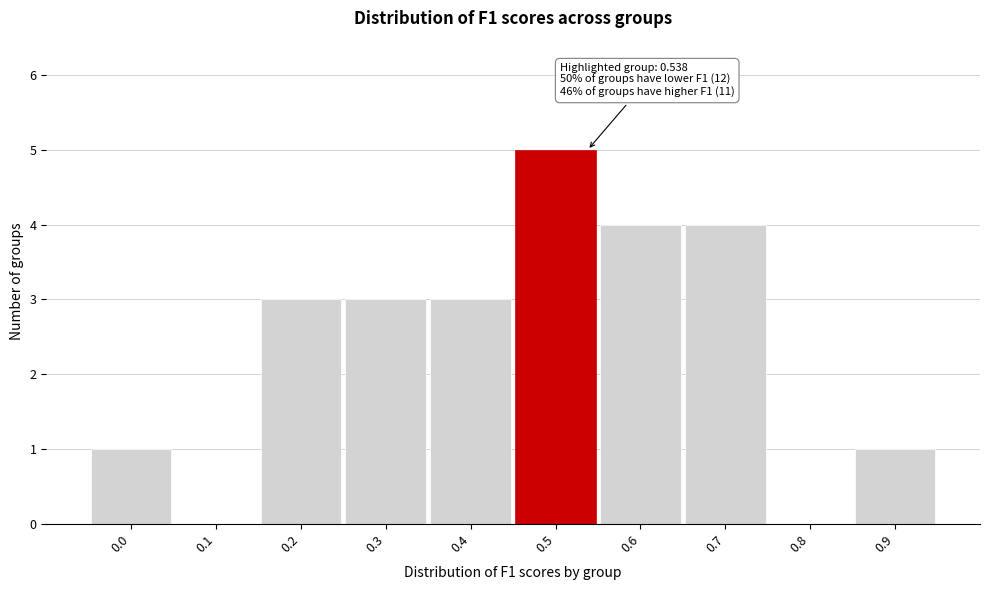

Reading right to left, transcribe all the data shown in this chart.

0.9=1	0.8=0	0.7=4	0.6=4	0.5=5	0.4=3	0.3=3	0.2=3	0.1=0	0.0=1